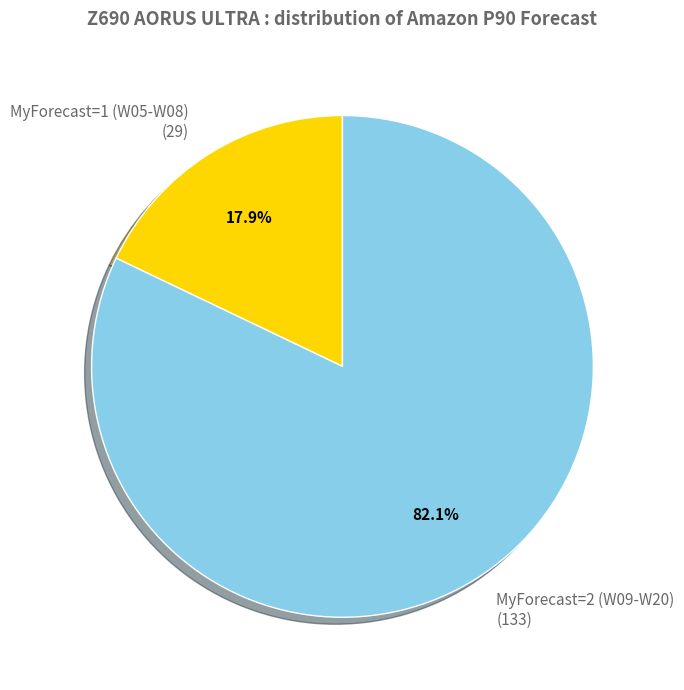

Is there any slice that represents more than half of the pie?

Yes